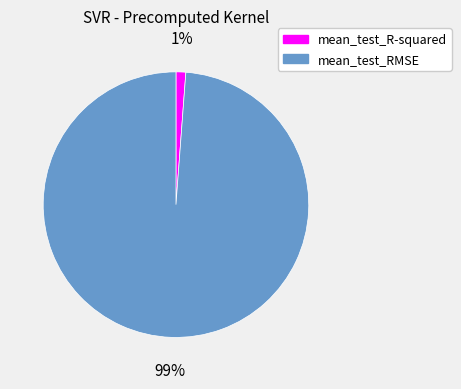

Do mean_test_R-squared and mean_test_RMSE together represent more than half of the pie?

Yes